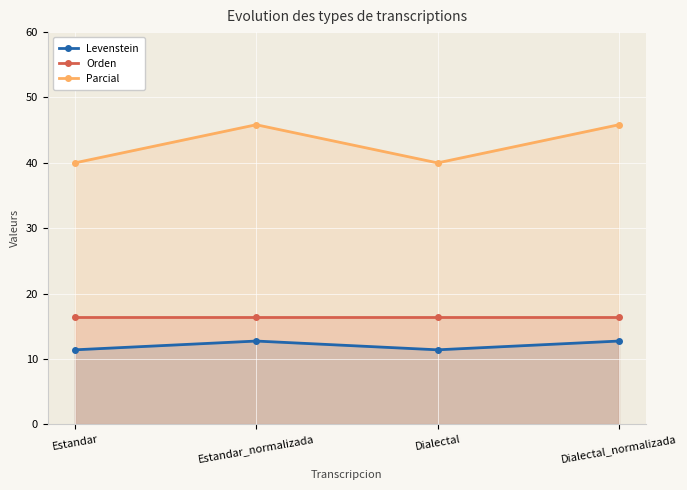

Is it true that Orden equals 16.5 at Estandar?

True